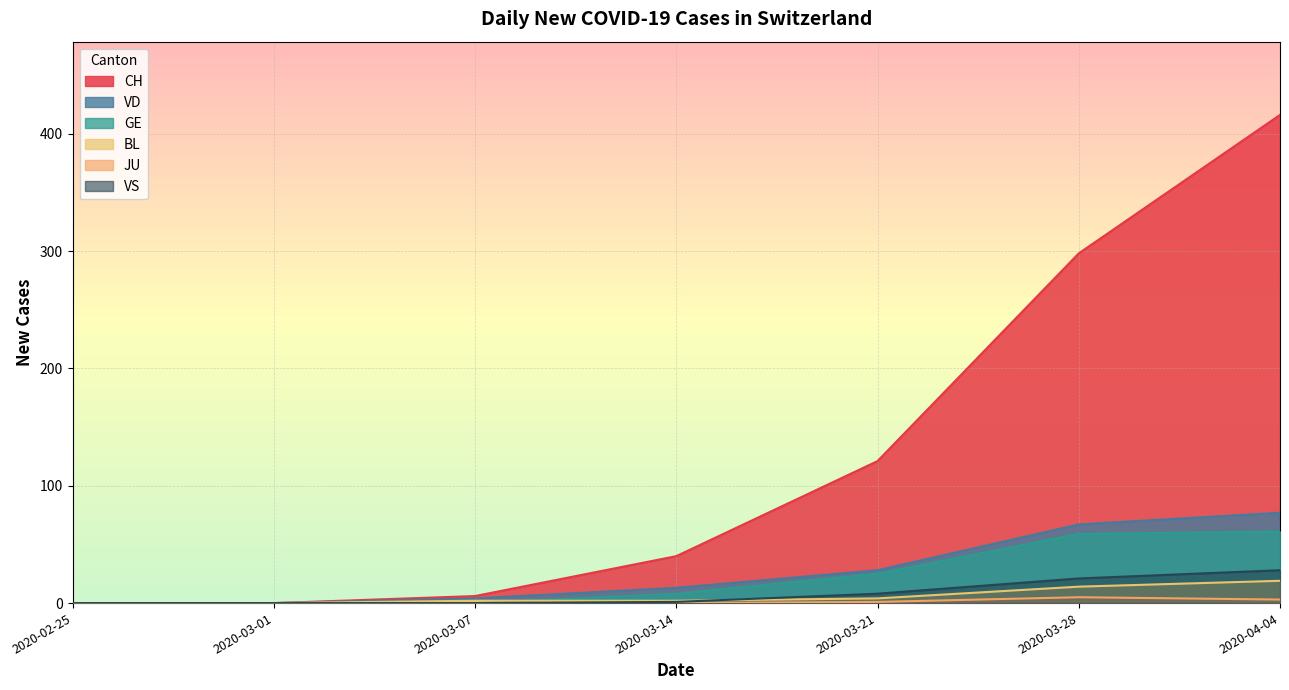

The value of CH at 2020-03-28 is 298. True or false?

True